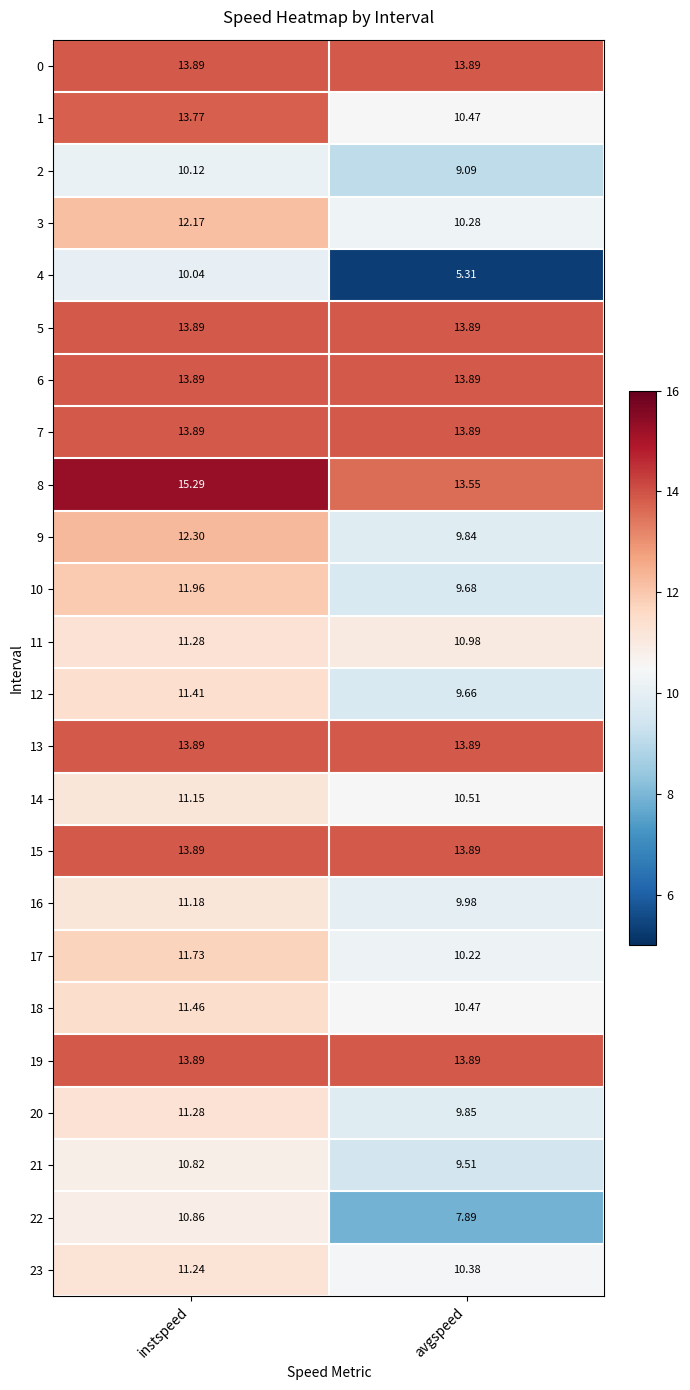

How many data points does each series have?

2